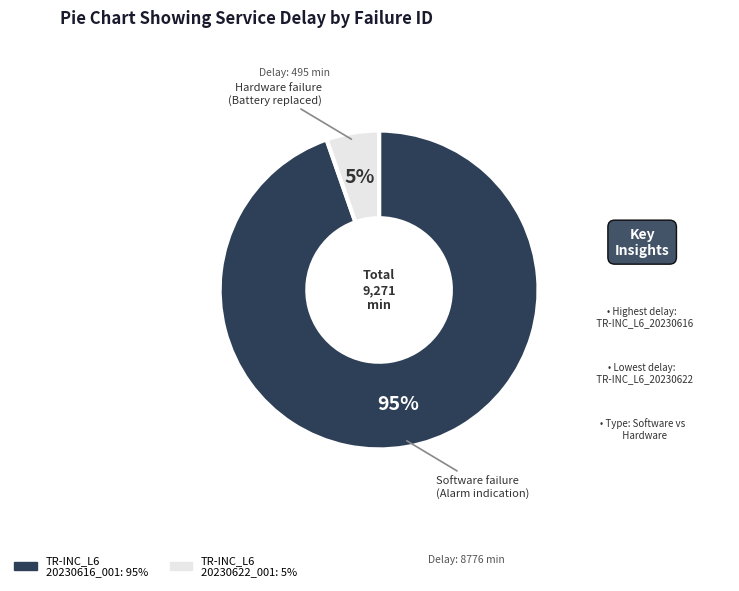

Is there any slice that represents more than half of the pie?

Yes